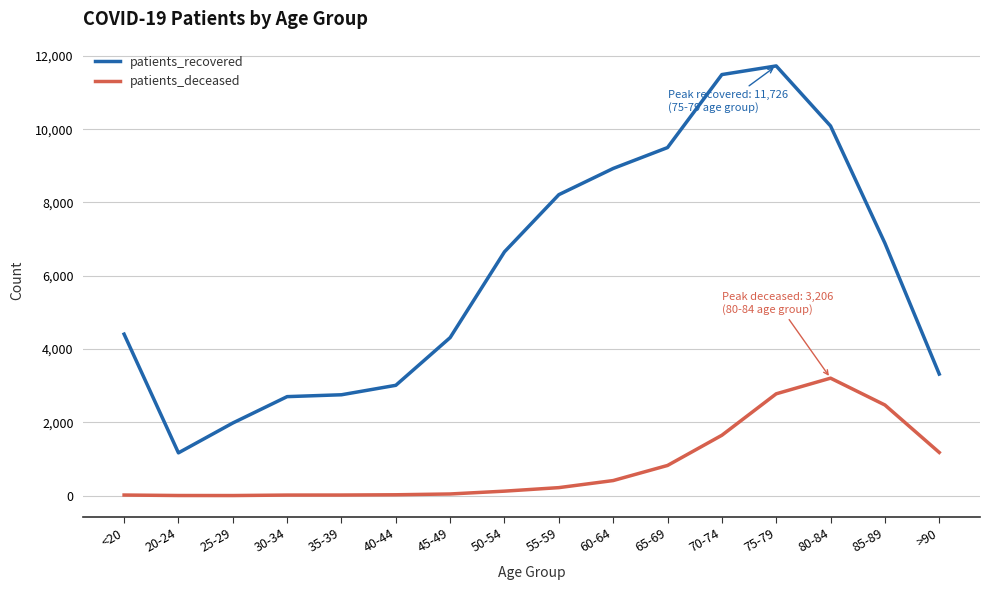

What is the maximum value for patients_recovered?

11726